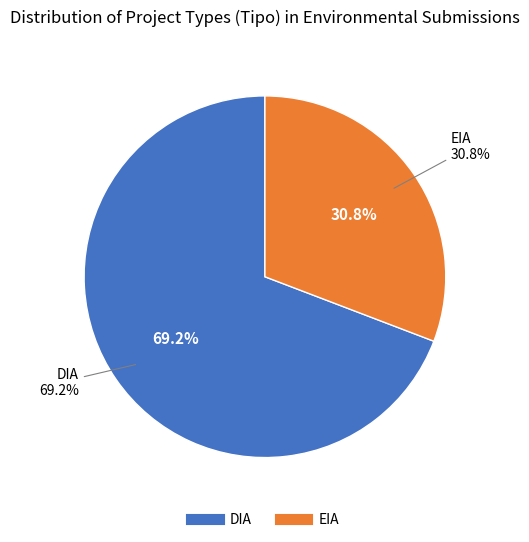

How many segments does this pie chart have?

2